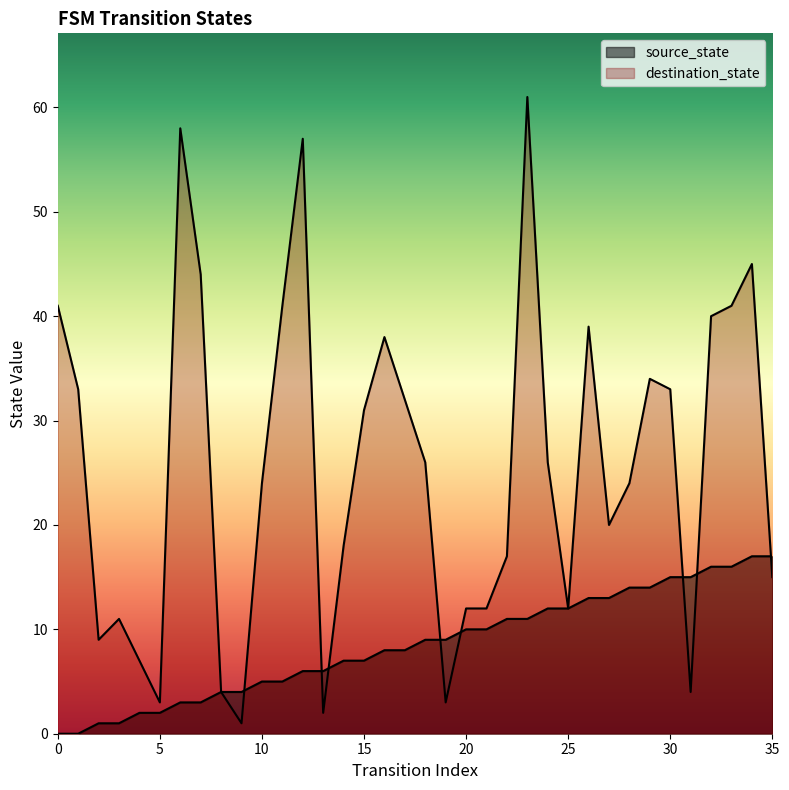

At which category is the sum across all series the highest?

23